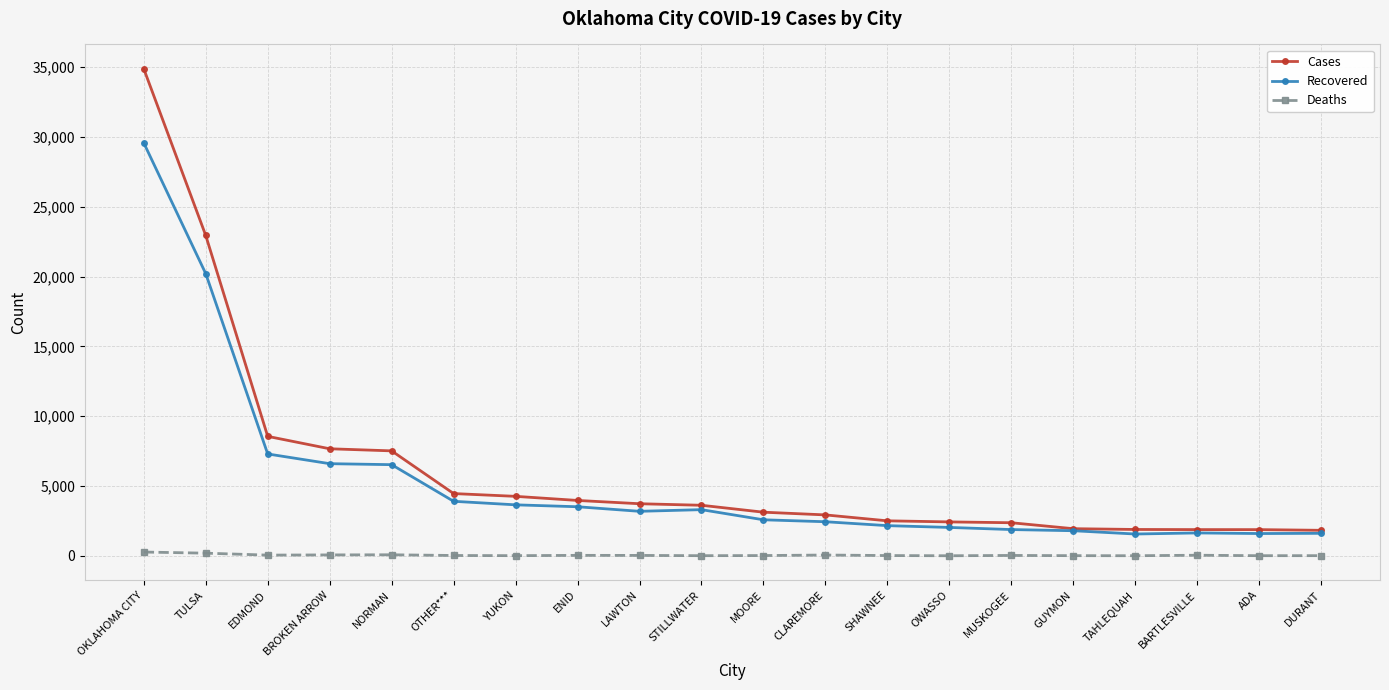

Is this an area chart (filled region under the line)?

No